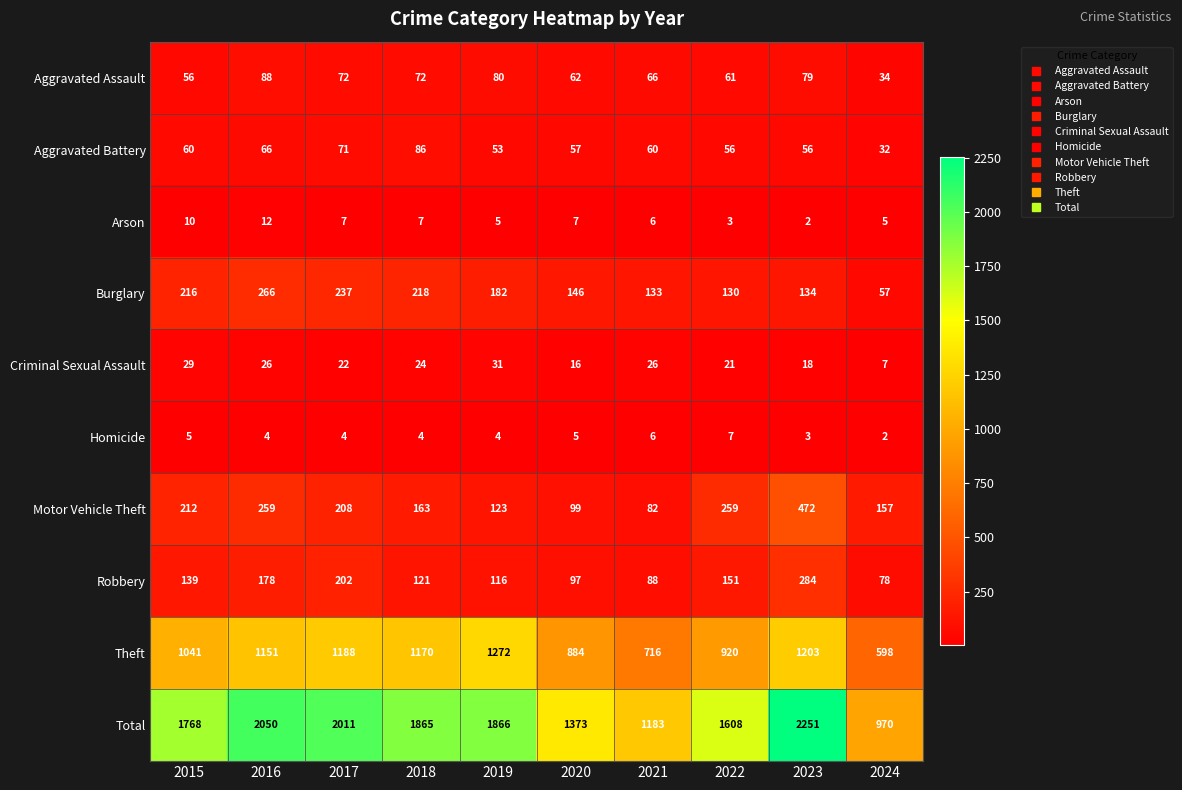

What is the sum of all Burglary values?

1719